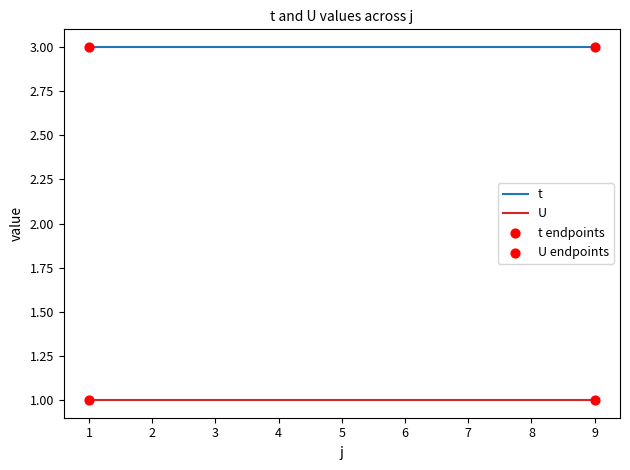

True or false: U and t intersect in this chart.

False